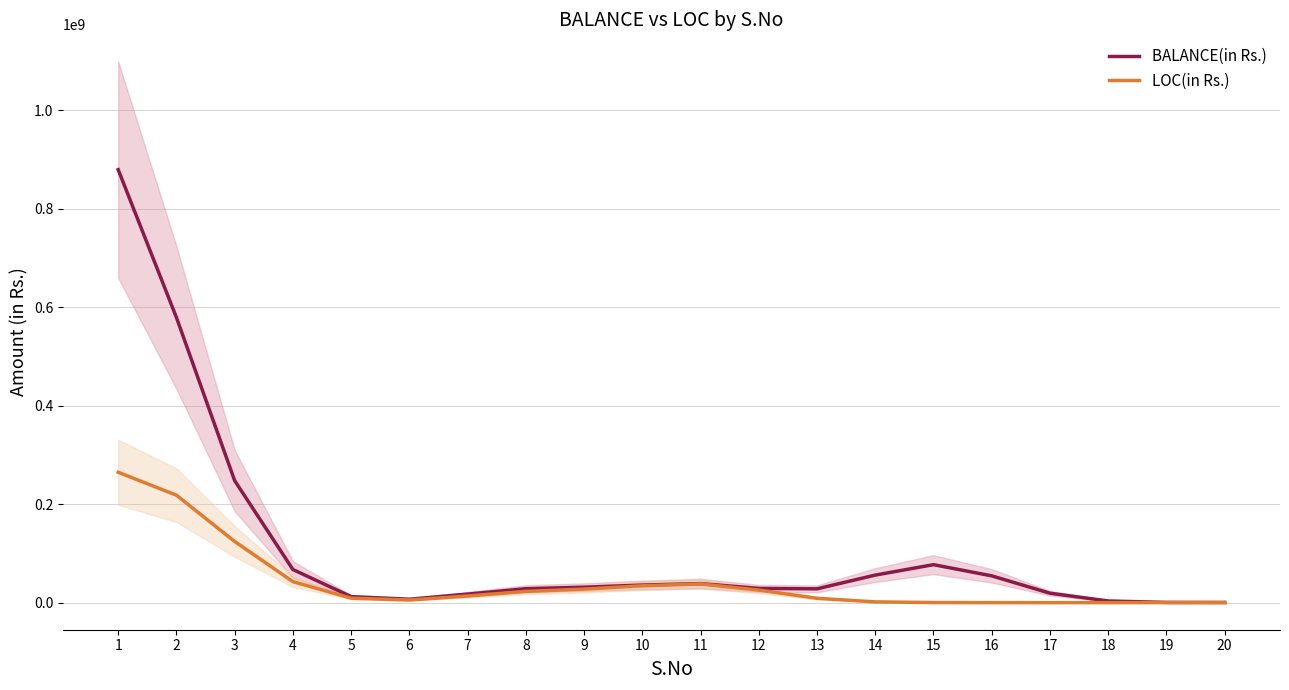

At which label is BALANCE(in Rs.) closest to 439728795?

2